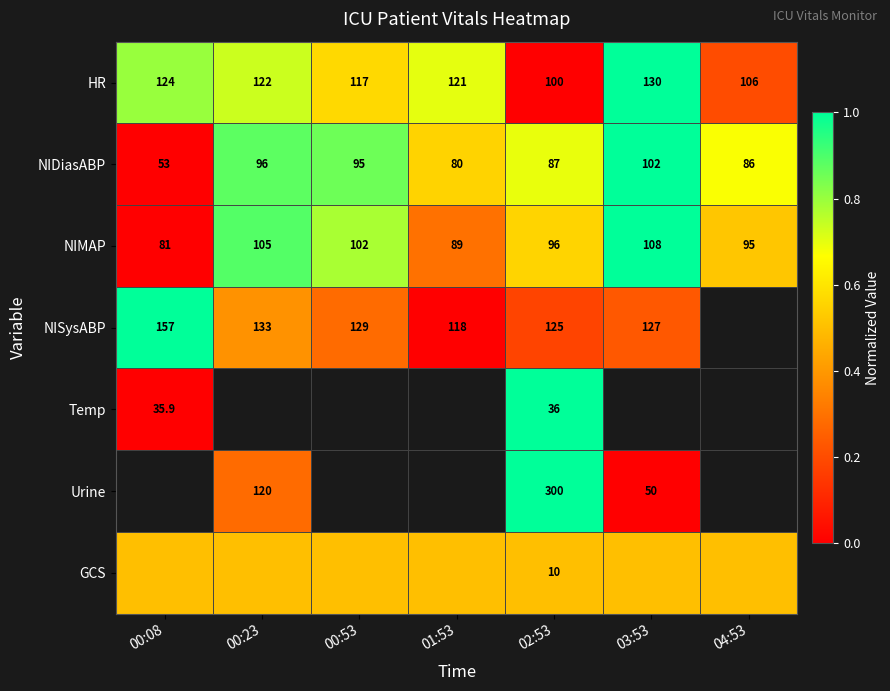

Is the value of HR at 02:53 greater than the value of NISysABP at 00:08?

No